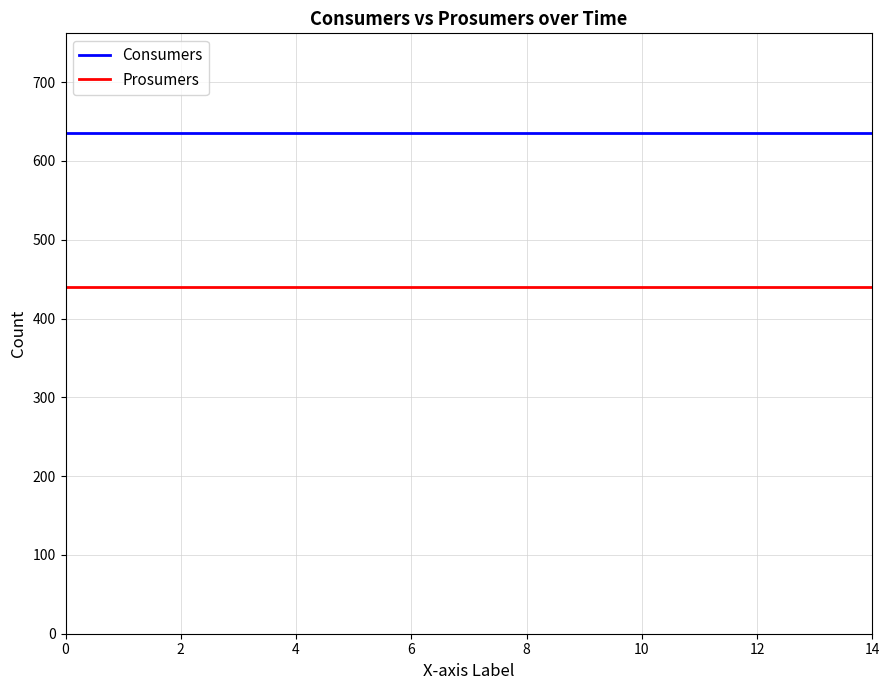

Does the chart have visible grid lines?

Yes